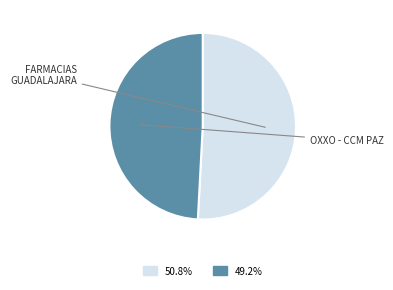

Is there a majority slice in this chart?

Yes